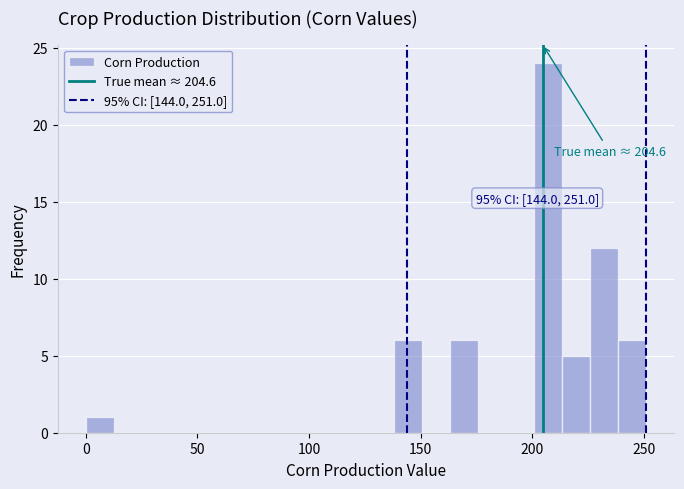

Read against the x-axis, roughly where is the centre of the tallest bar?

205